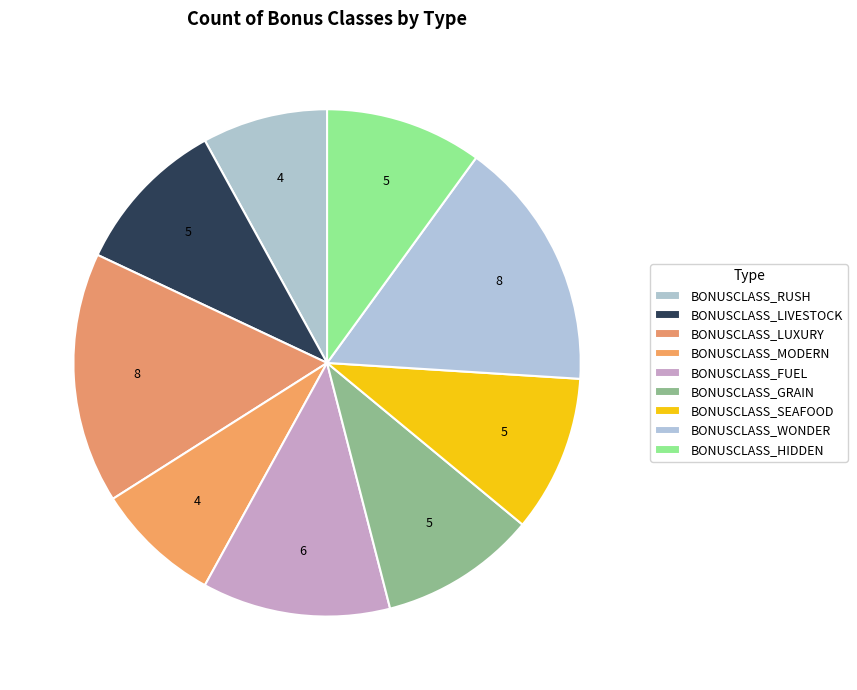

To the nearest percent, what is the combined percentage of BONUSCLASS_LUXURY and BONUSCLASS_HIDDEN?

26%